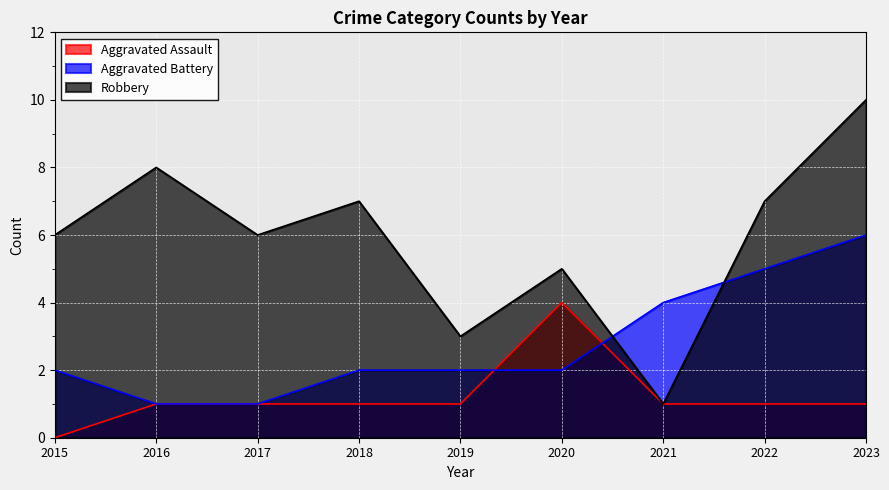

At how many categories does at least one series exceed 5?

6